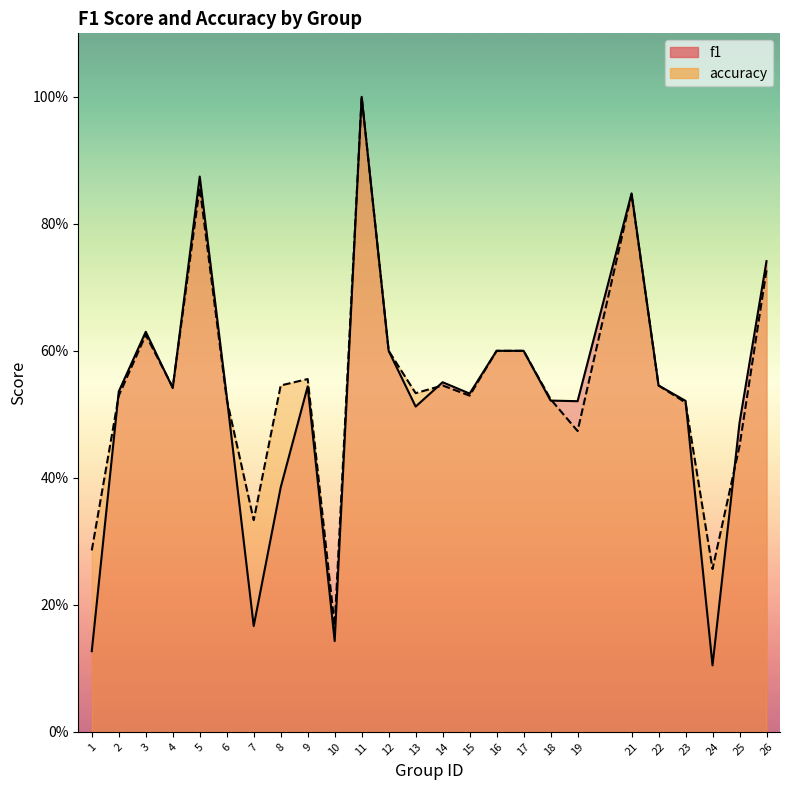

Rank the categories by accuracy value from lowest to highest.

10, 24, 1, 7, 25, 19, 23, 6, 18, 2, 15, 13, 4, 8, 14, 22, 9, 12, 16, 17, 3, 26, 21, 5, 11